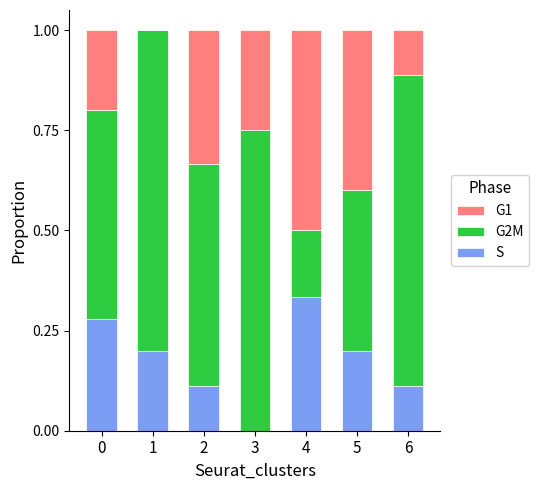

Is it true that S equals 0.2 at 2?

False